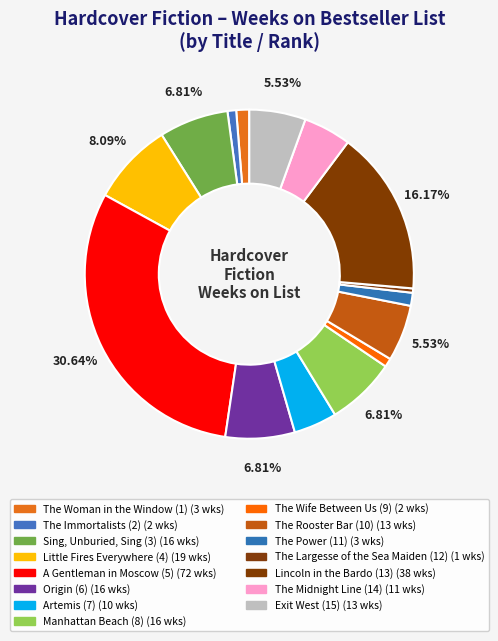

How many slices are in this pie chart?

15